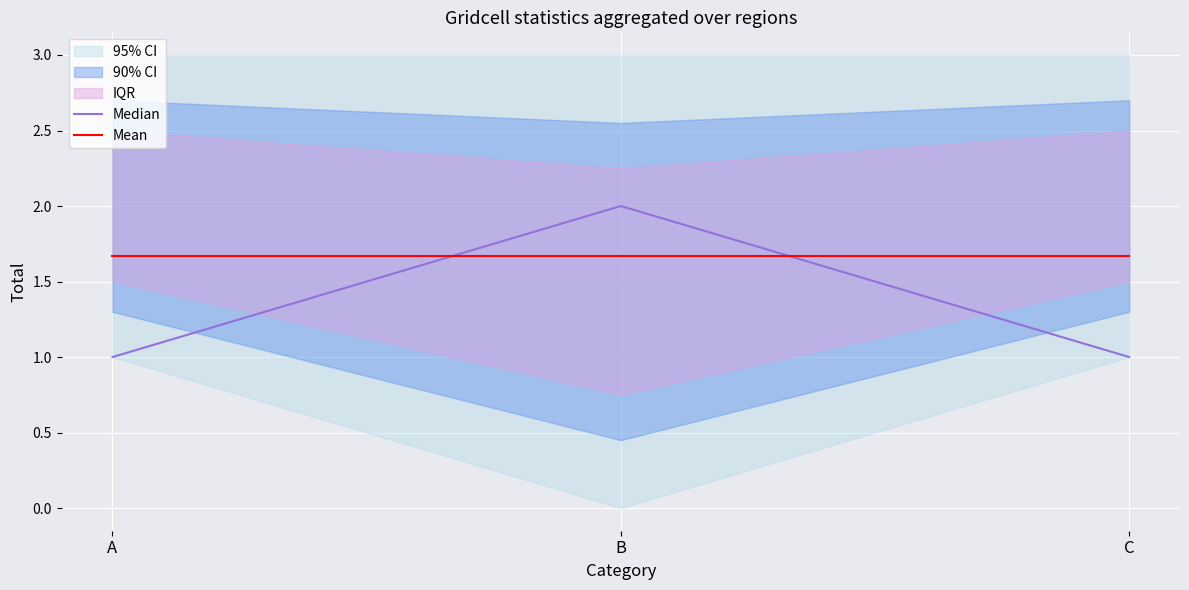

Read the Median value at B.

2.0